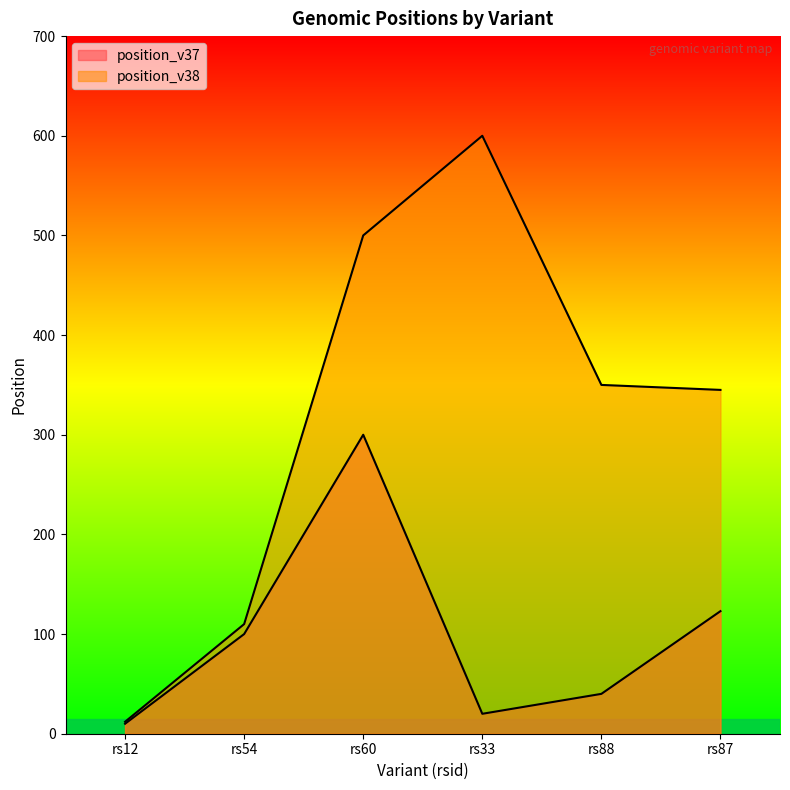

What is the value of the position_v37 point at the 1st from the left?

10